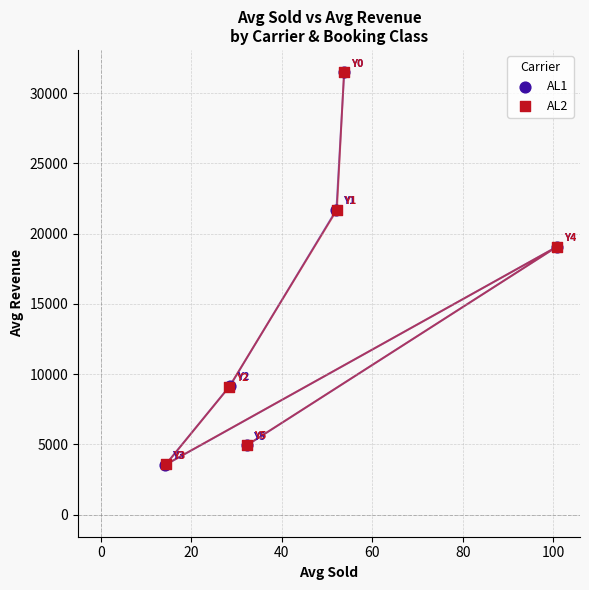

Which series has the largest Y range (max minus min)?

AL1